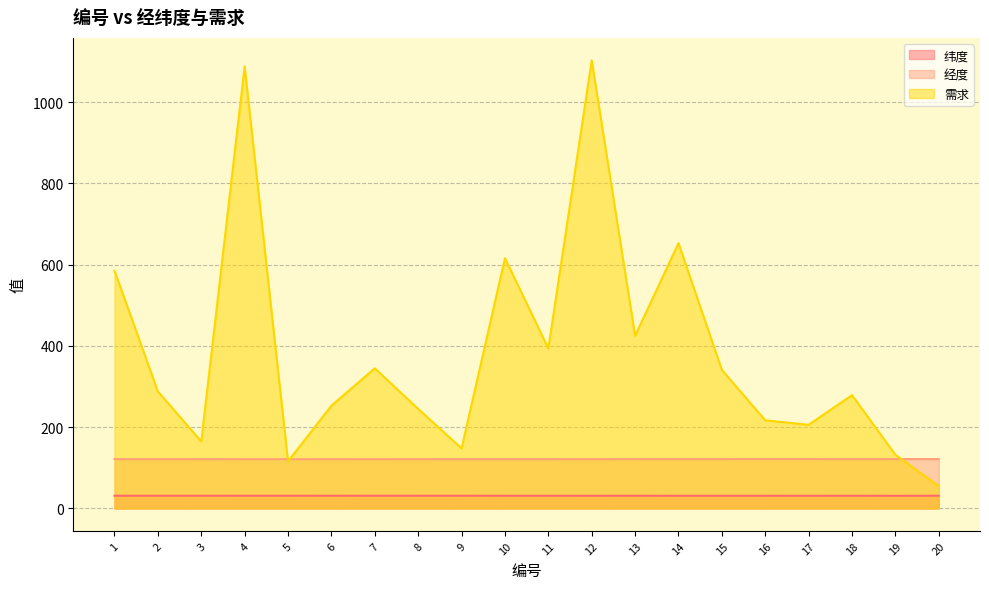

At how many categories does at least one series exceed 524?

5